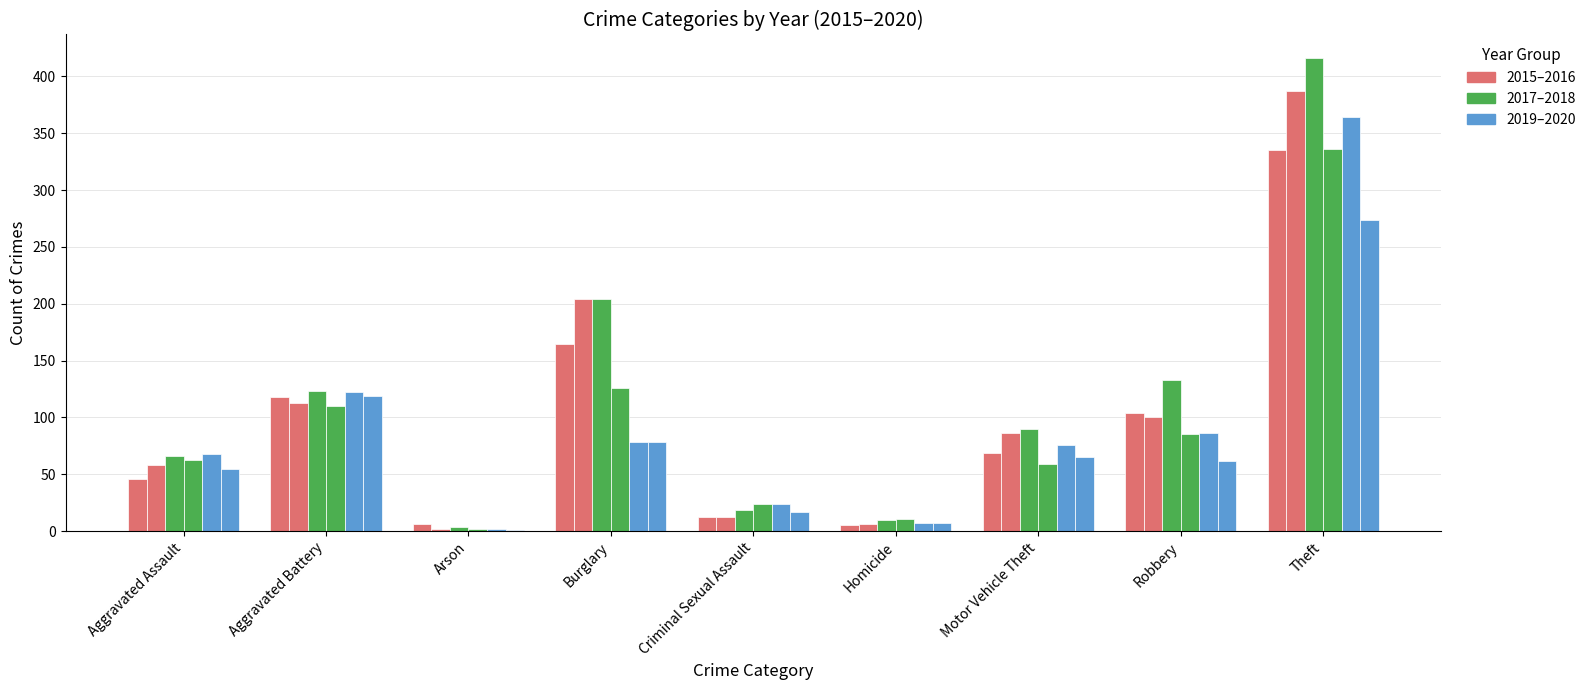

How many series are shown in this chart?

6